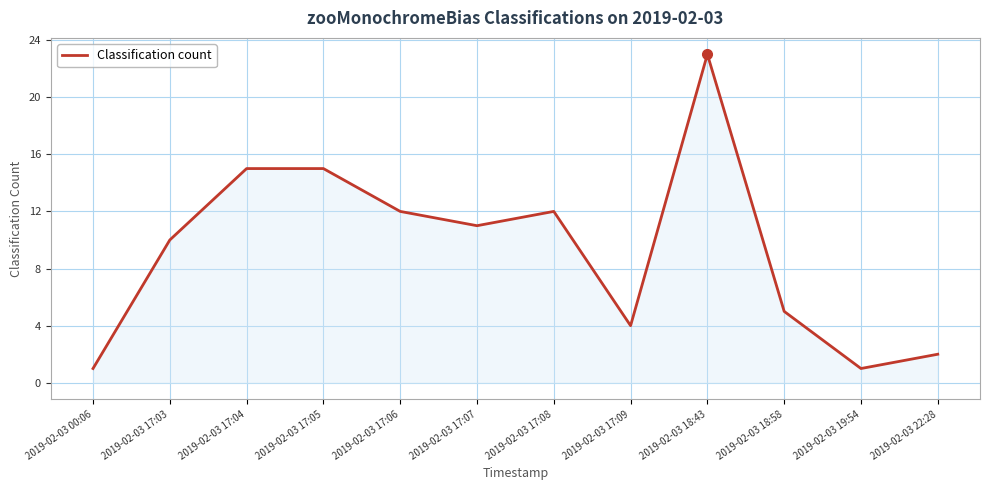

What position from the left is 2019-02-03 17:08?

7